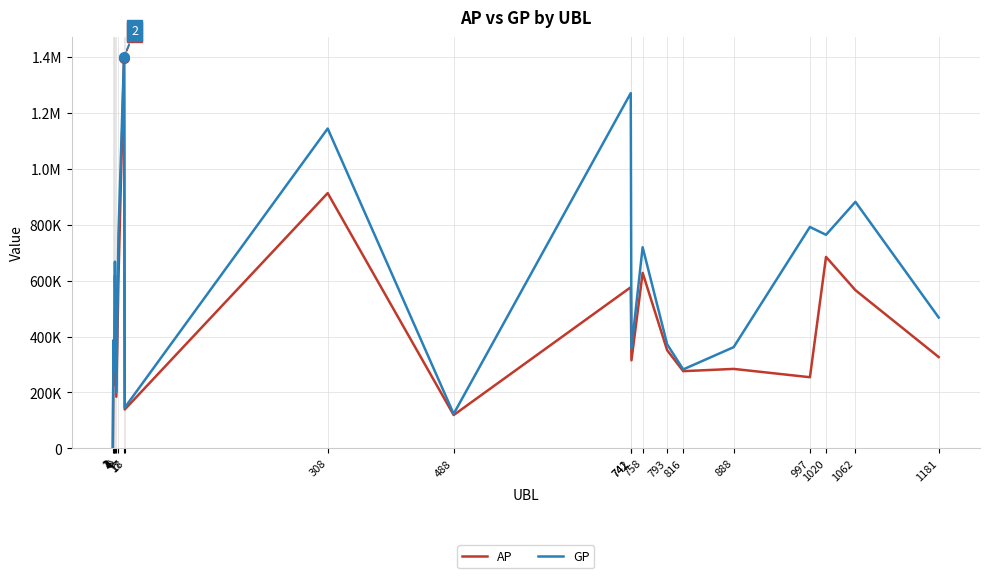

Which series changed the most between 3 and 17?

AP